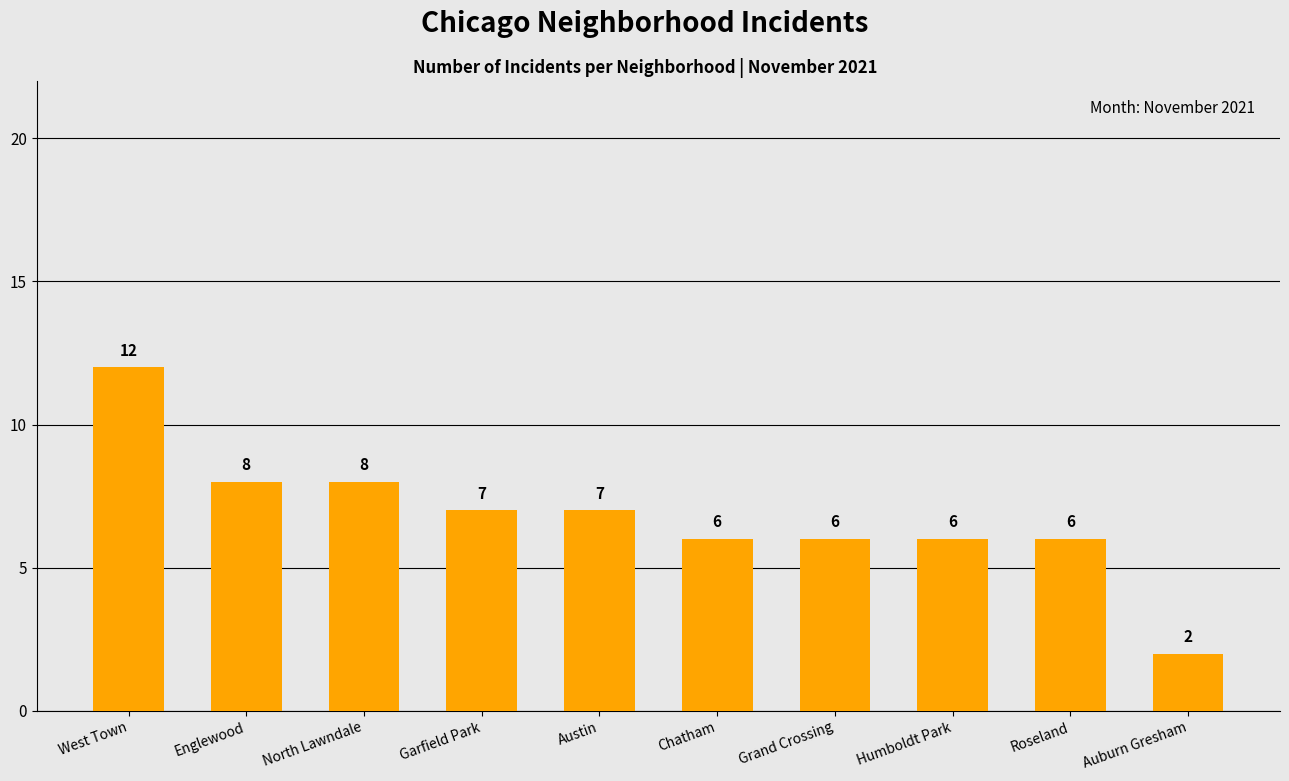

Reading left to right, extract all data points from this chart.

West Town=12	Englewood=8	North Lawndale=8	Garfield Park=7	Austin=7	Chatham=6	Grand Crossing=6	Humboldt Park=6	Roseland=6	Auburn Gresham=2